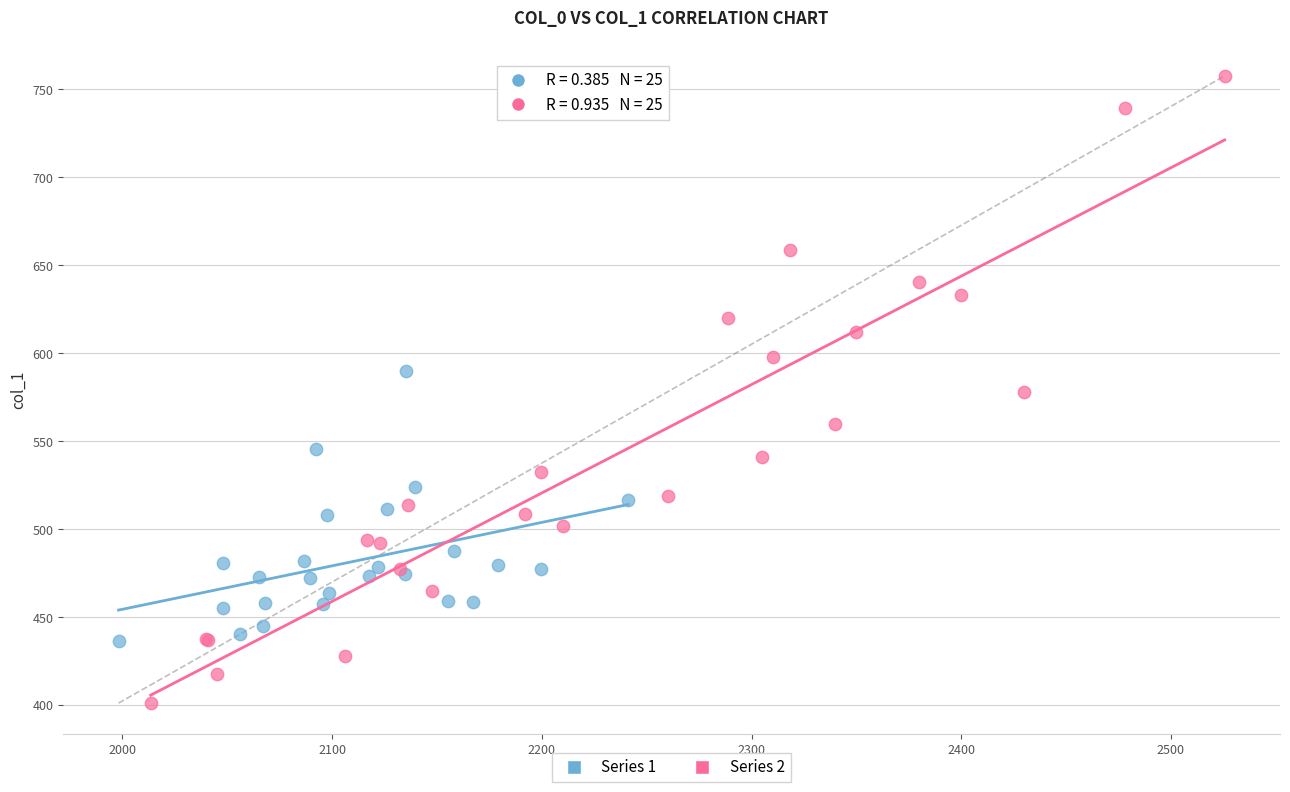

Which series contains the highest Y value?

Series 2